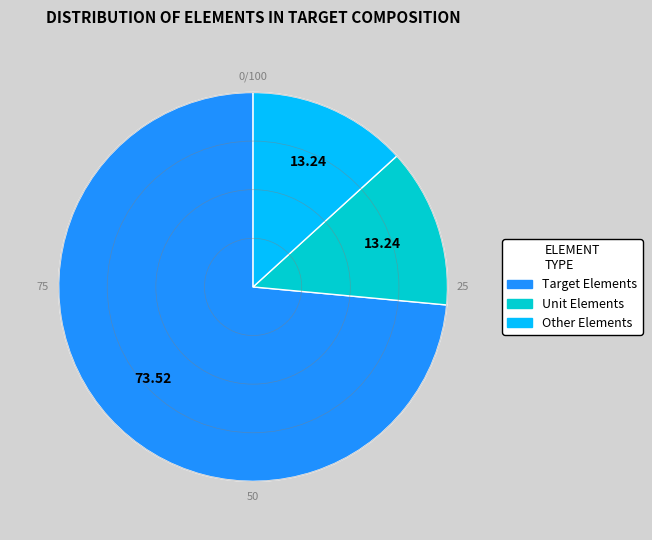

How many slices are in this pie chart?

3